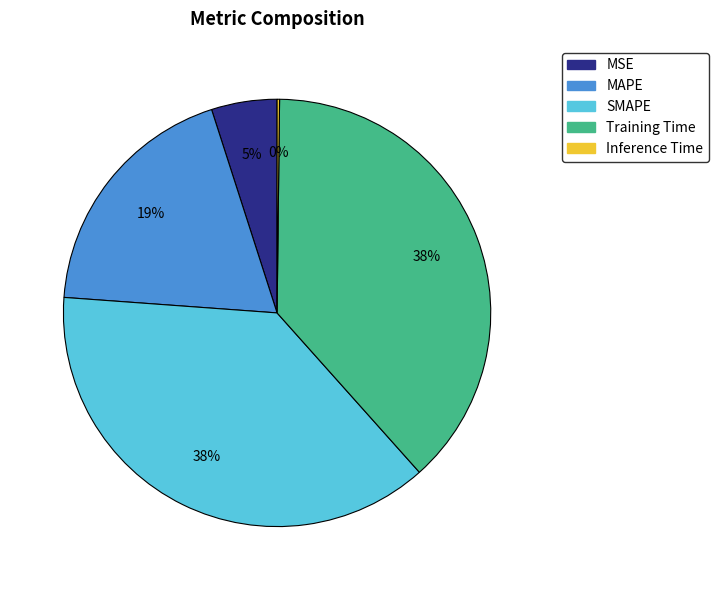

Is MSE the majority of the pie?

No